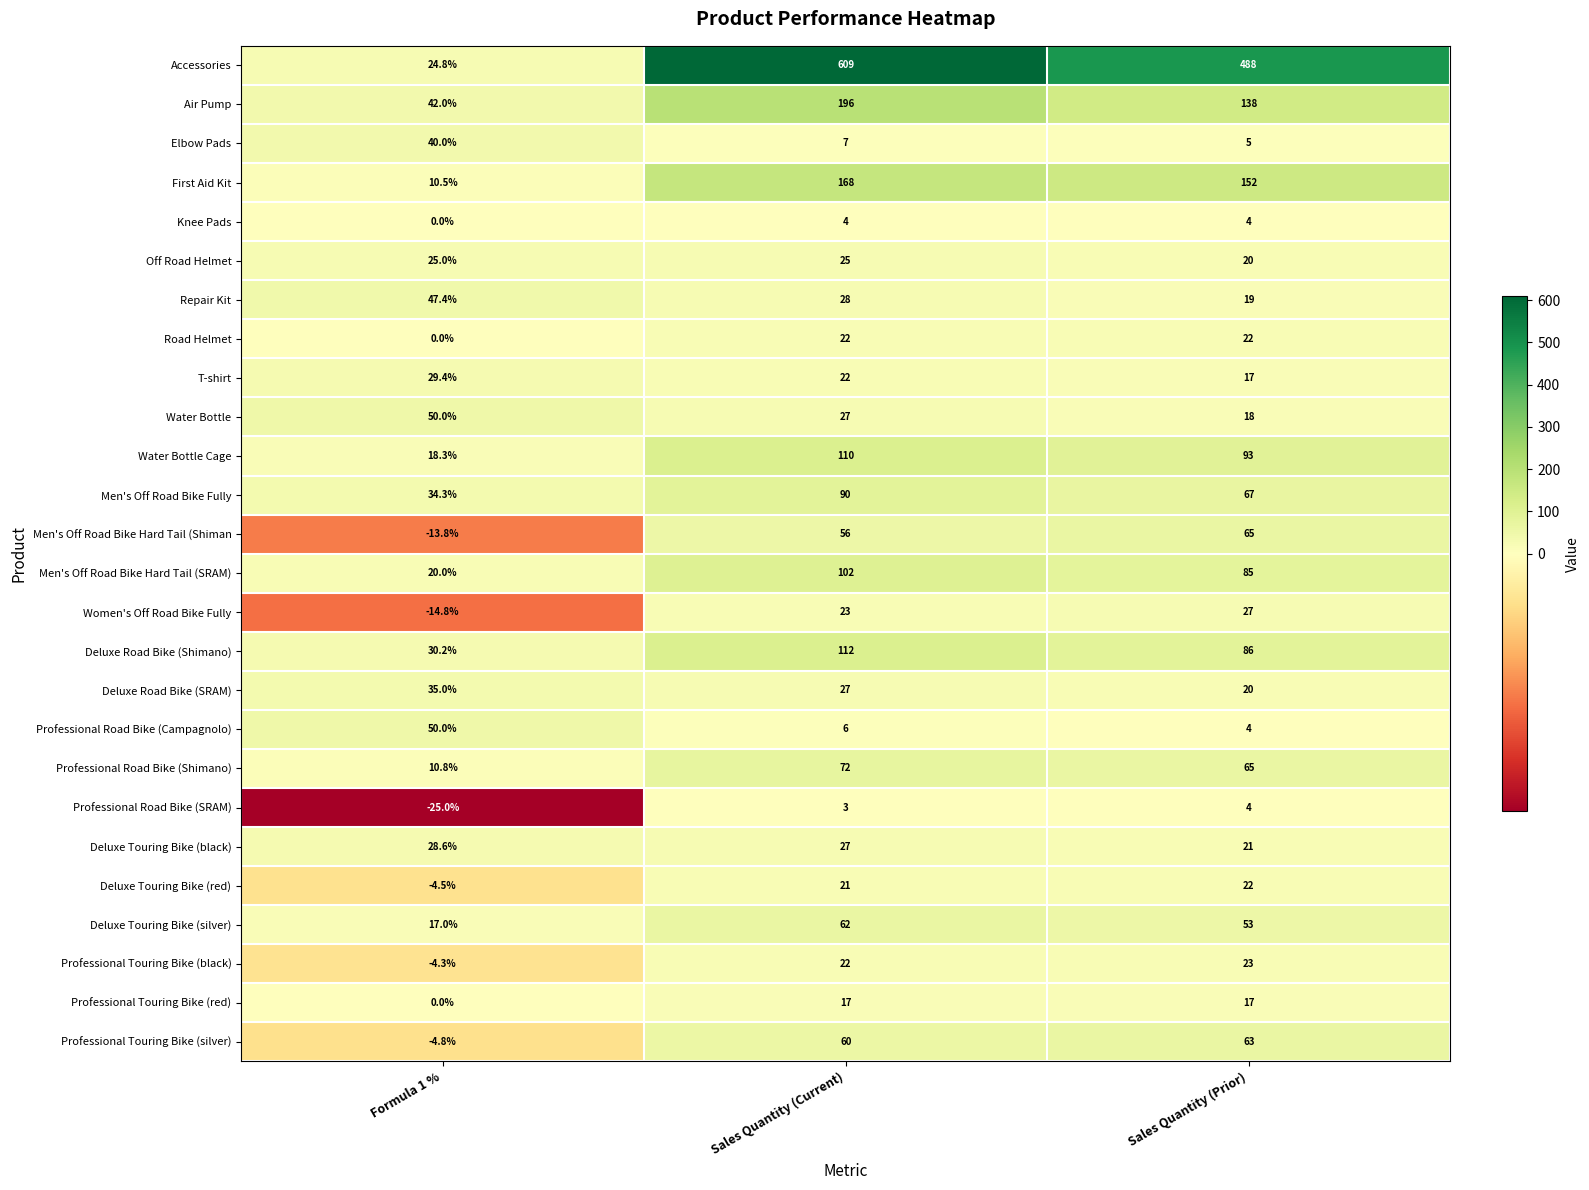

Which category has the lowest value across all series?

Formula 1 %